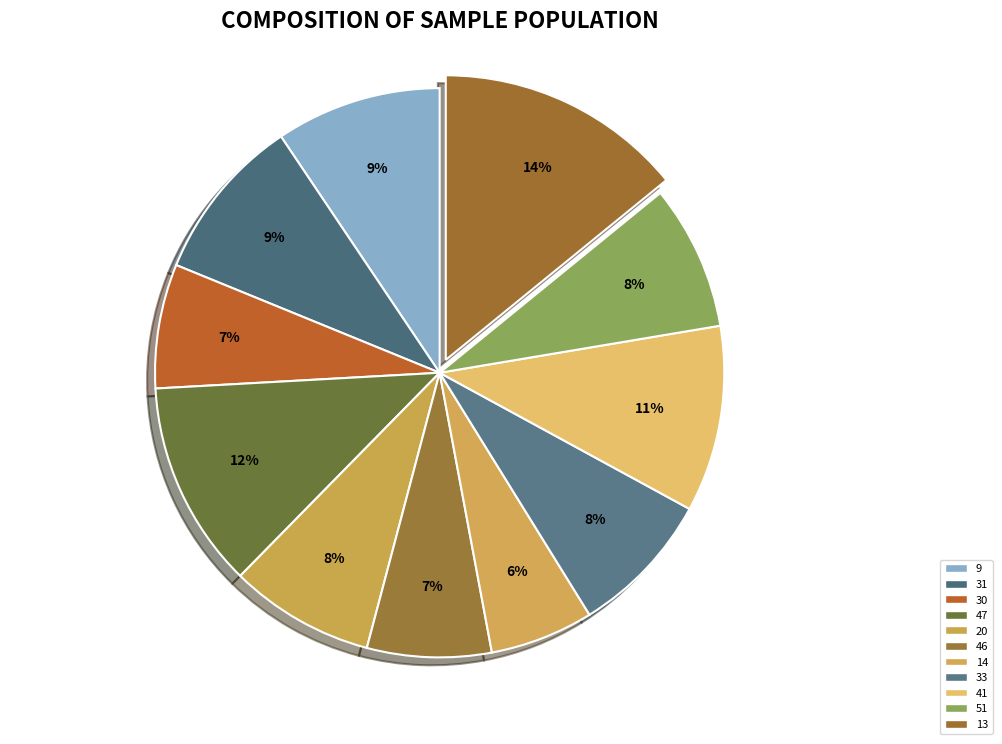

What is the largest slice in the pie chart?

13